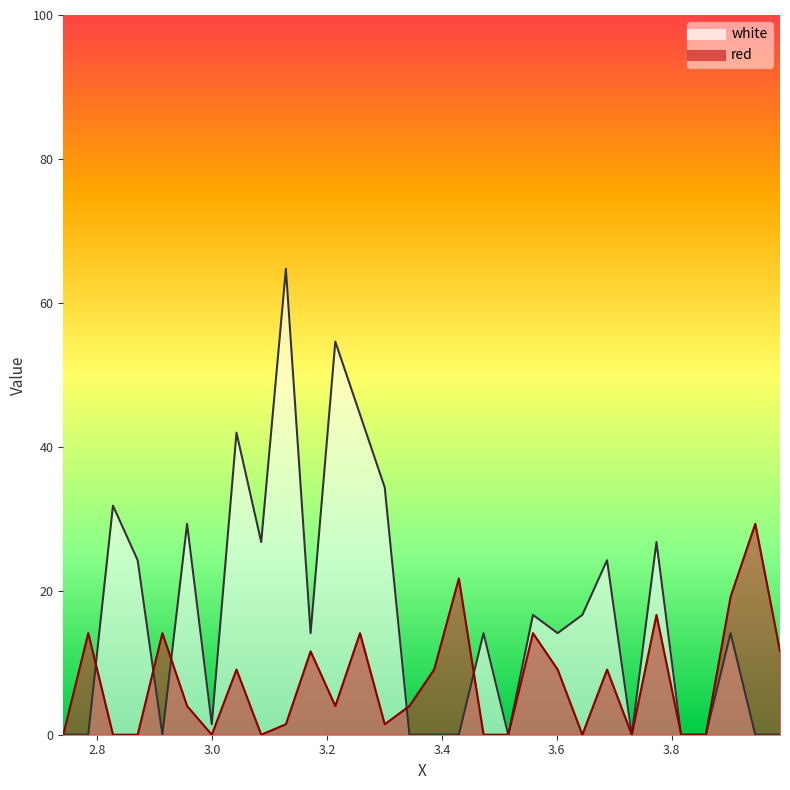

What is the difference between the white values at 3.7735 and 3.6875?

2.5